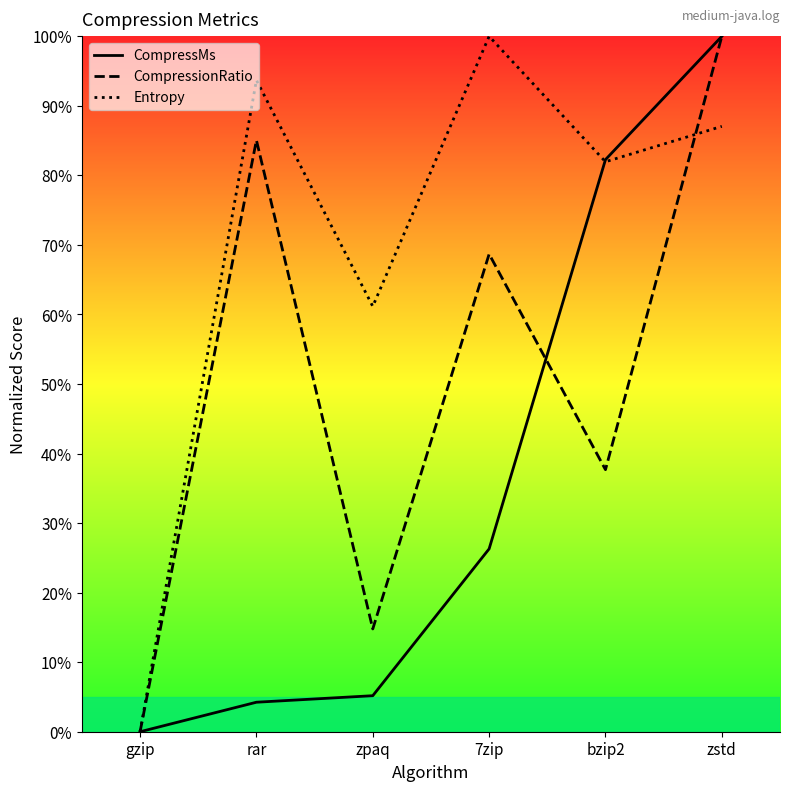

What is the label of the 5th point from the left?

bzip2